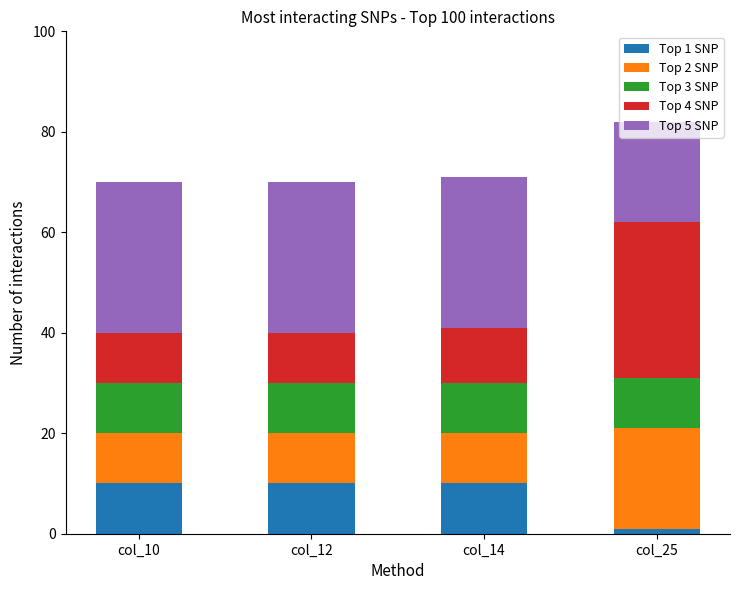

How many distinct data groups are displayed?

5